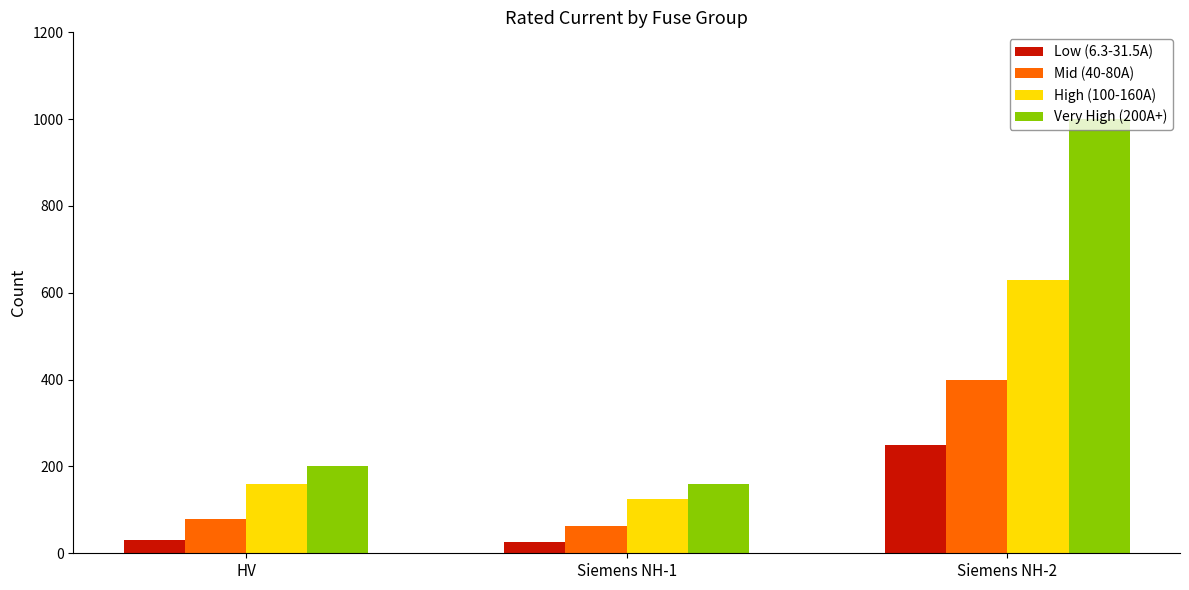

What is the label of the 1st bar from the right?

Siemens NH-2